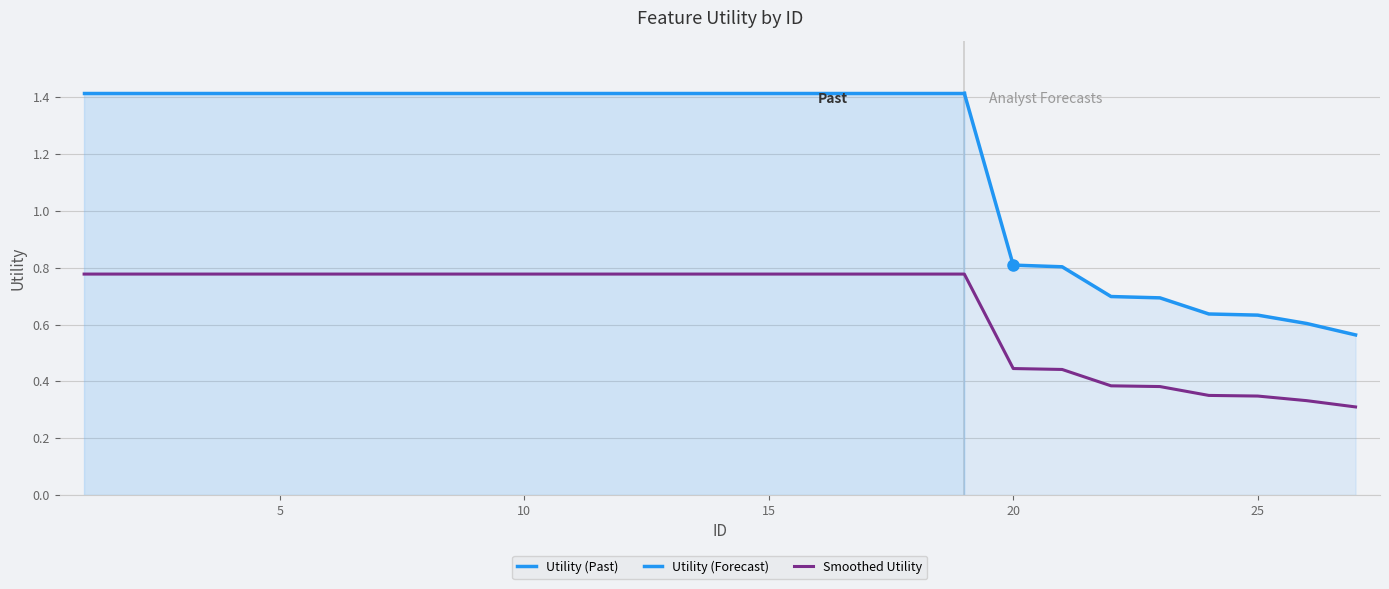

Reading left to right, list all the values displayed in this chart.

1=0.8	2=0.8	3=0.8	4=0.8	5=0.8	6=0.8	7=0.8	8=0.8	9=0.8	10=0.8	11=0.8	12=0.8	13=0.8	14=0.8	15=0.8	16=0.8	17=0.8	18=0.8	19=0.8	20=0.4	21=0.4	22=0.4	23=0.4	24=0.4	25=0.3	26=0.3	27=0.3